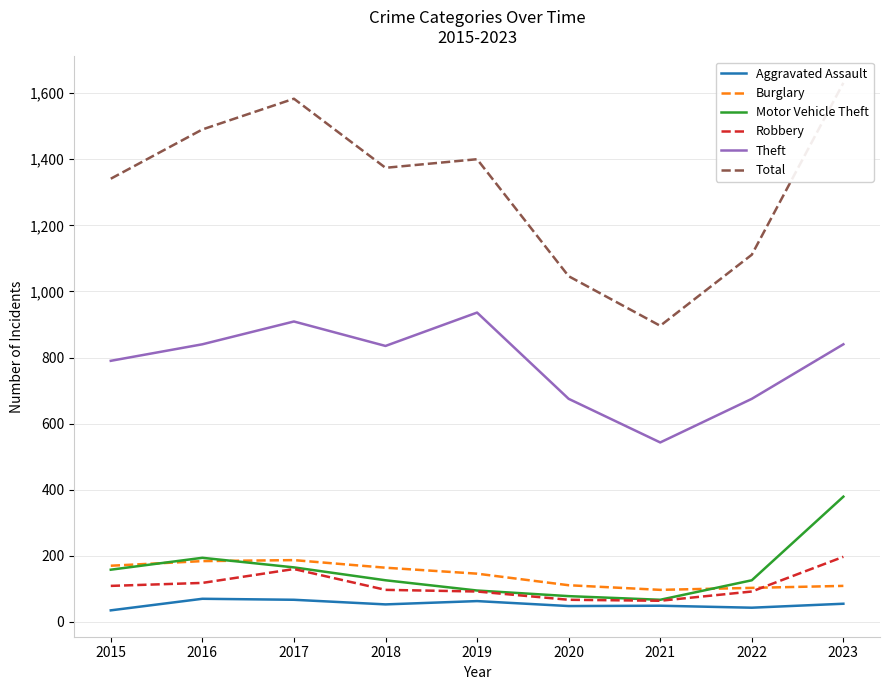

True or false: Theft and Robbery intersect in this chart.

False